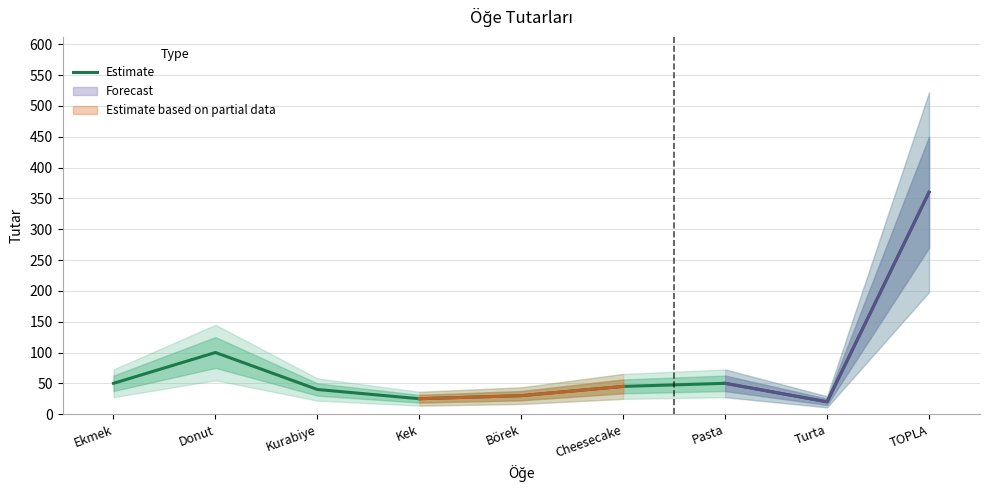

What is the change in value from Donut to Kek?

-75